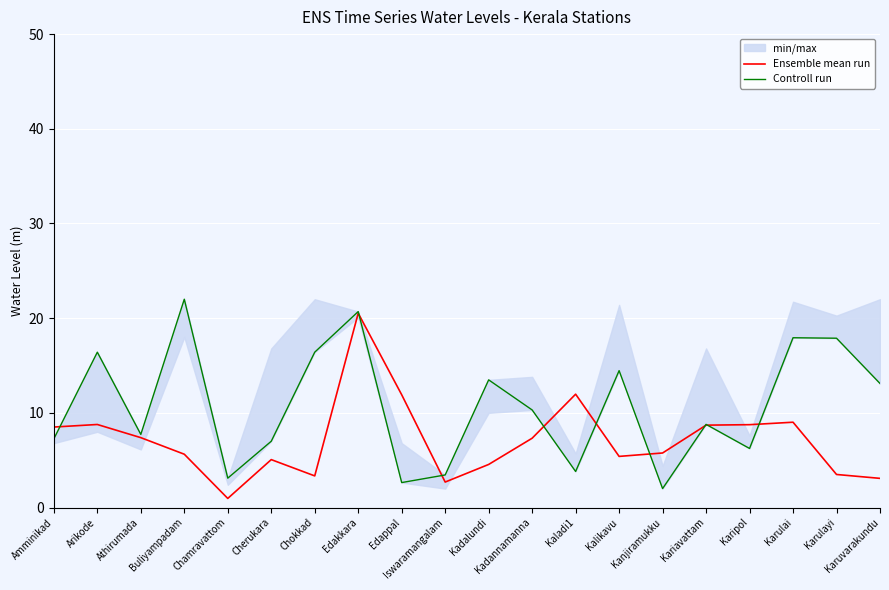

Reading right to left, transcribe all the data shown in this chart.

Ensemble mean run: 3.1	3.5	9.0	8.8	8.7	5.8	5.4	12.0	7.3	4.5	2.7	11.9	20.5	3.3	5.1	1.0	5.6	7.4	8.8	8.5
Controll run: 13.1	17.9	17.9	6.2	8.8	2.0	14.5	3.8	10.3	13.5	3.4	2.6	20.7	16.4	7.0	3.1	22.0	7.7	16.4	7.3